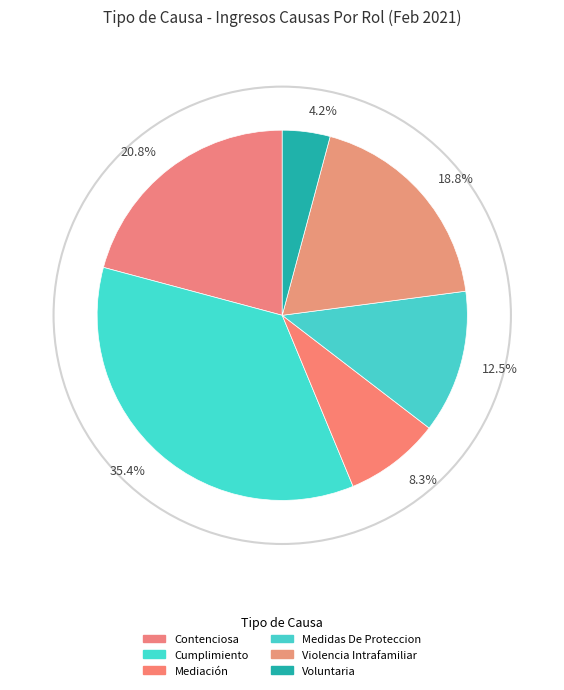

To the nearest percent, what is the average slice percentage?

17%